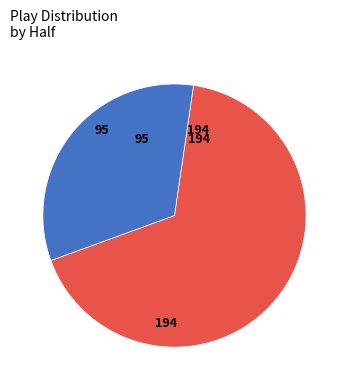

Count the number of slices in the pie.

2